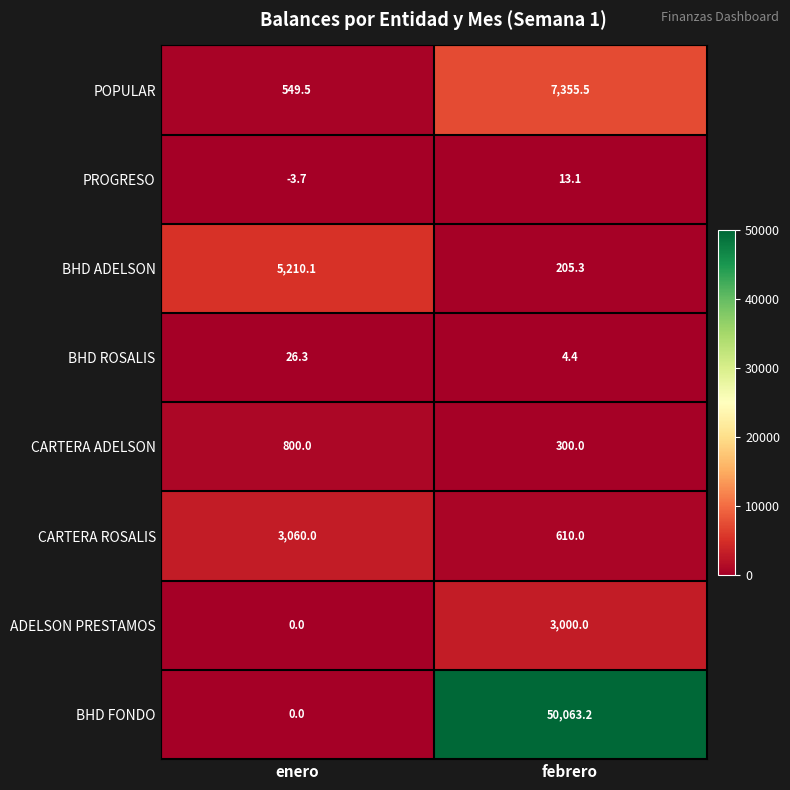

Between enero and febrero, which series saw the biggest shift?

BHD FONDO